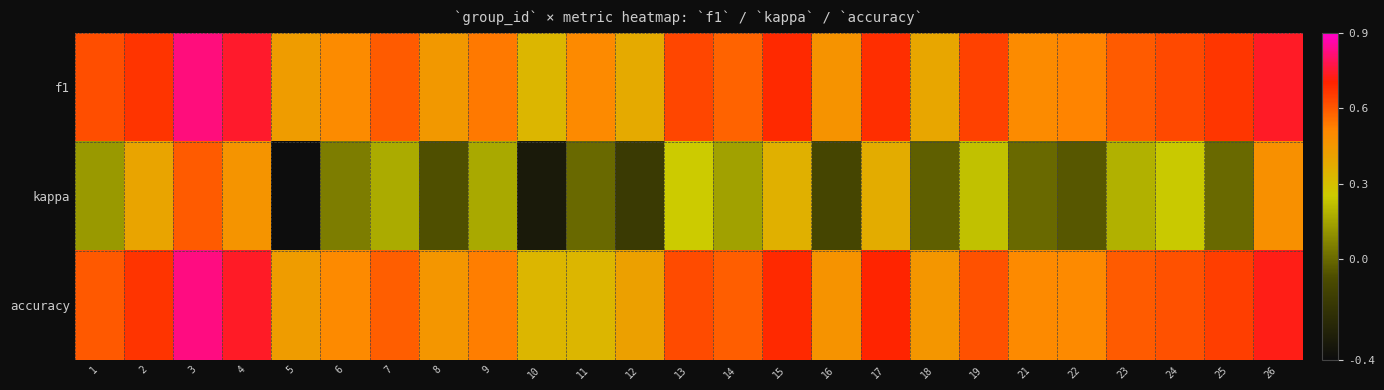

What is the total value across all series at 13?

1.5